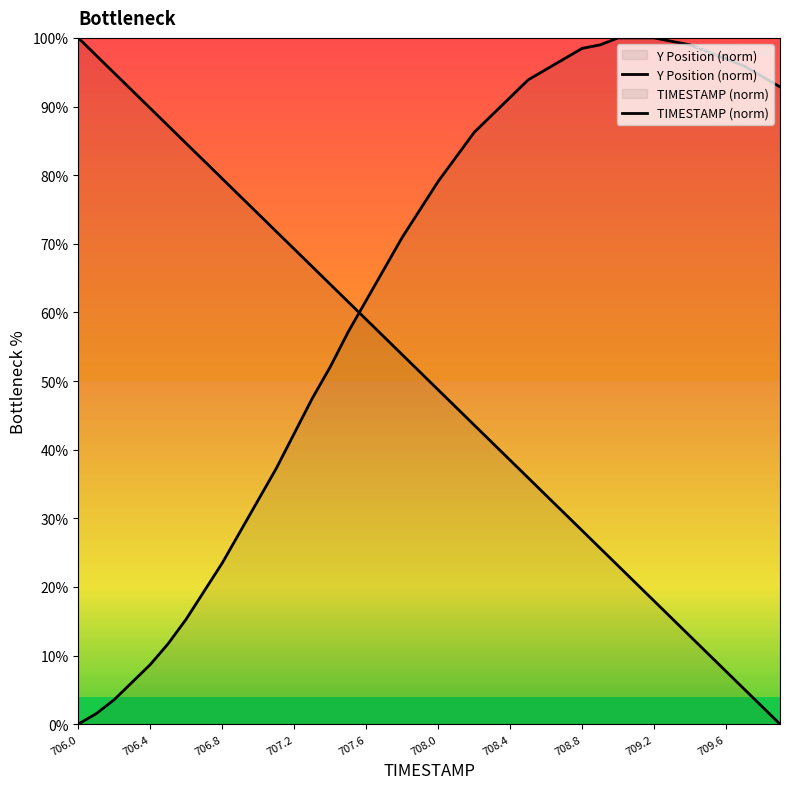

What is the sum of all TIMESTAMP (norm) values?

2000.0